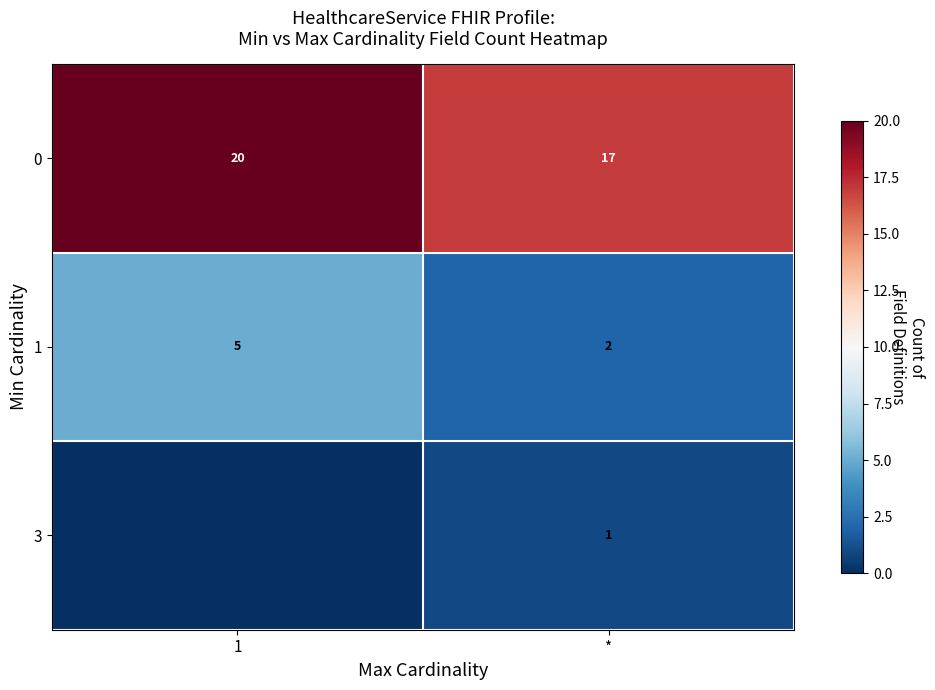

How many distinct data groups are displayed?

3